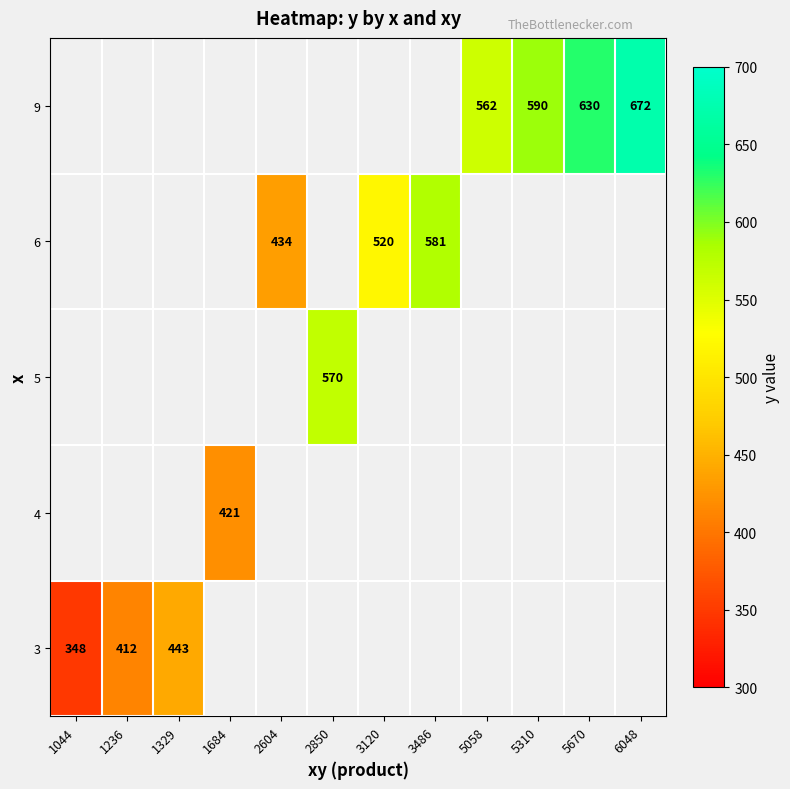

Which category has the lowest value across all series?

1044